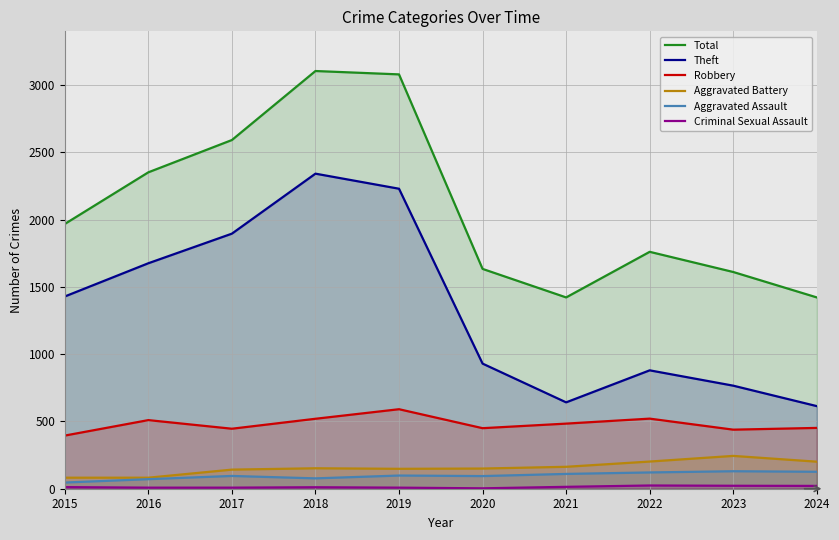

Reading left to right, transcribe all the data shown in this chart.

Total: 1968	2352	2592	3105	3080	1634	1422	1761	1611	1422
Theft: 1429	1676	1896	2342	2230	930	642	880	766	614
Robbery: 395	510	446	520	591	450	484	521	439	452
Aggravated Battery: 82	82	142	152	148	150	163	202	244	201
Aggravated Assault: 46	71	95	77	98	94	110	121	130	126
Criminal Sexual Assault: 12	8	8	11	8	3	14	24	22	21